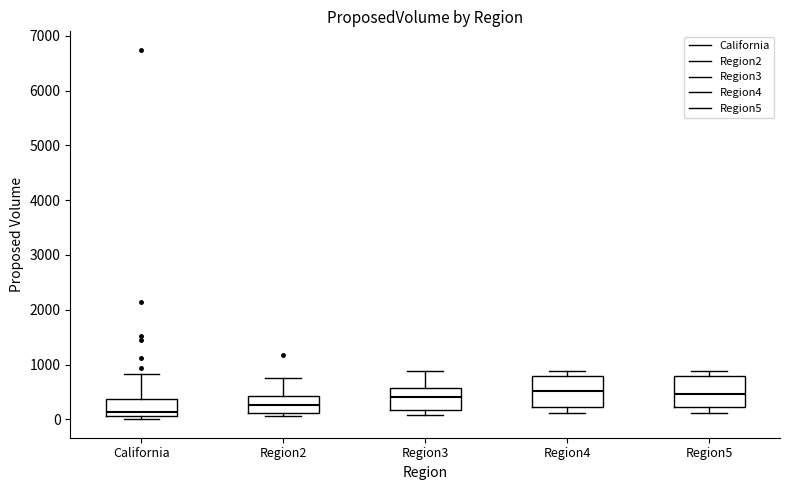

Reading left to right, transcribe this box plot: for each box, give where its median line is, the range the box spans, and where its two whiskers end, as read against the y-axis. The values are not printed on the chart, so give them approximately, as read against the axis.

California: median 100 (just above the box's lower edge), box 100 to 400, whiskers 0 to 800
Region2: median 300, box 100 to 400, whiskers 100 (just below the box's lower edge) to 800
Region3: median 400, box 200 to 600, whiskers 100 to 900
Region4: median 500, box 200 to 800, whiskers 100 to 900
Region5: median 500, box 200 to 800, whiskers 100 to 900